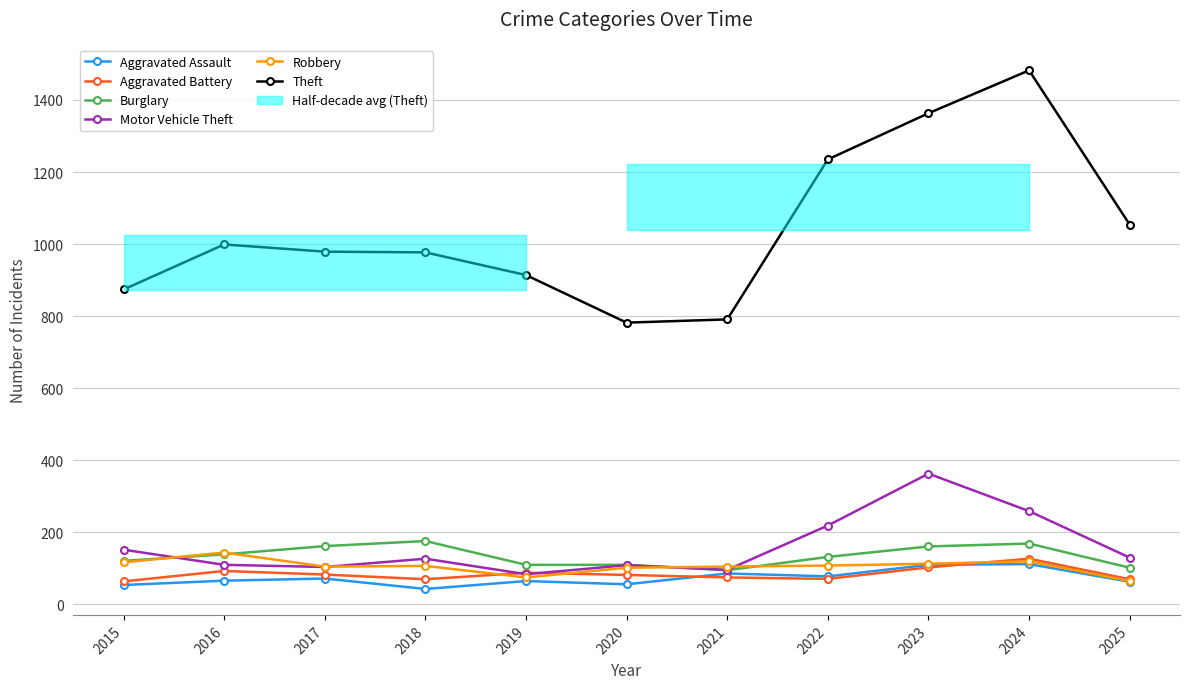

Is the value of Robbery at 2016 greater than the value of Aggravated Assault at 2015?

Yes